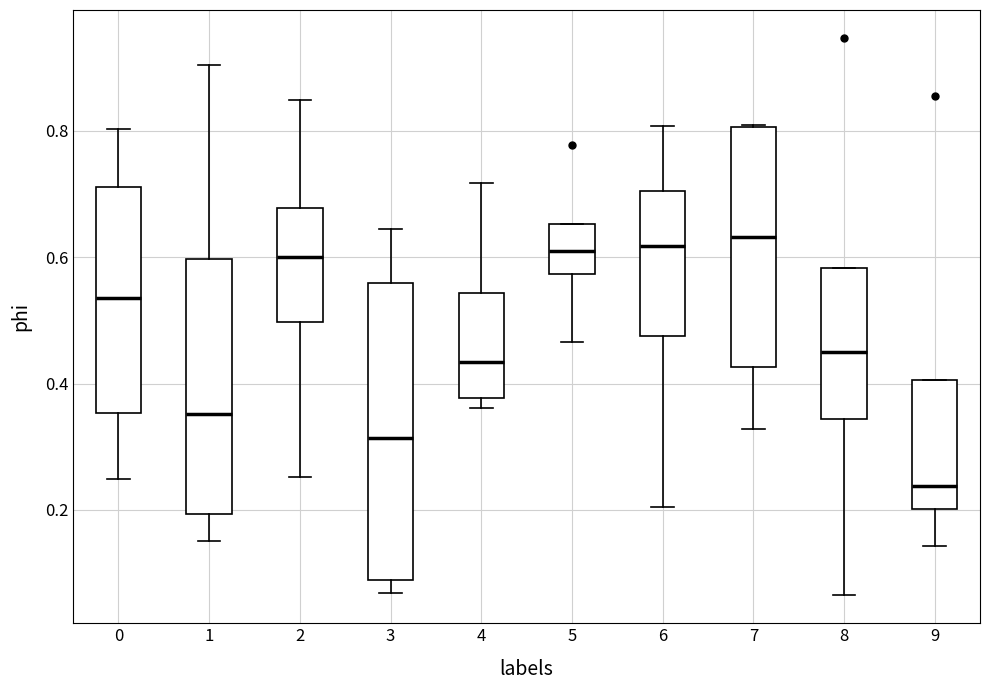

Which box is the tallest, from its lower edge to its upper edge?

3